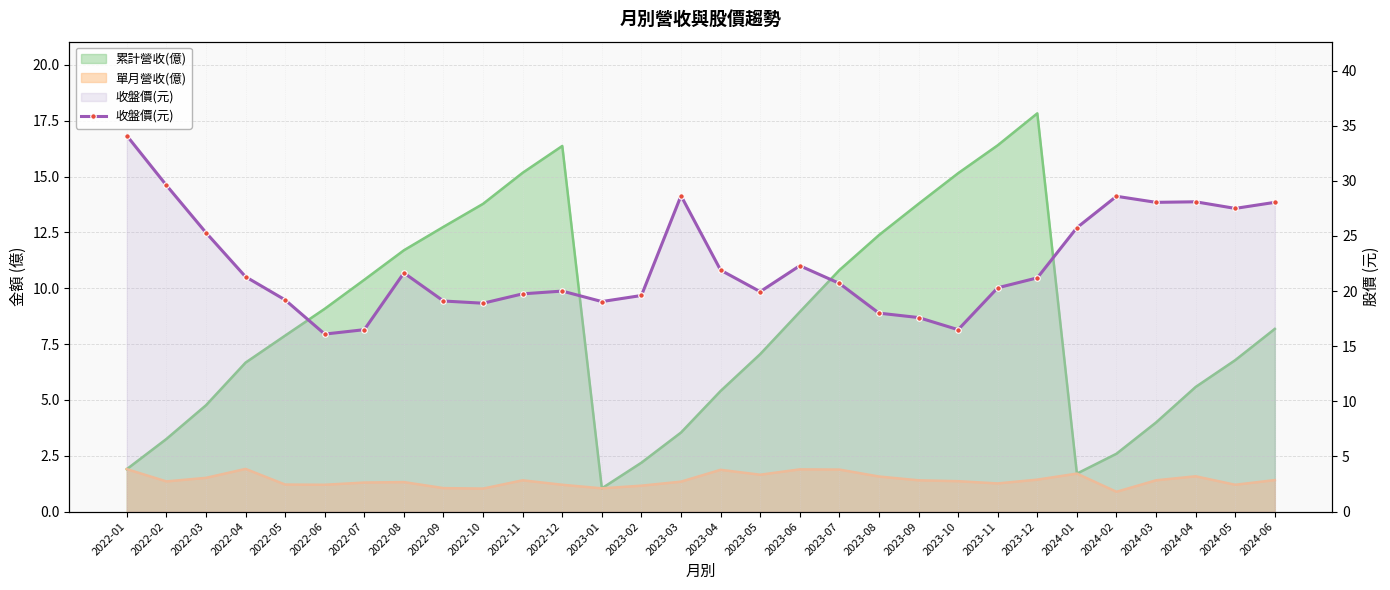

Reading left to right, extract all data points from this chart.

34.1	29.6	25.3	21.3	19.2	16.1	16.5	21.6	19.1	18.9	19.8	20.0	19.1	19.6	28.6	21.9	19.9	22.3	20.7	18.0	17.6	16.5	20.3	21.2	25.8	28.6	28.1	28.1	27.5	28.1